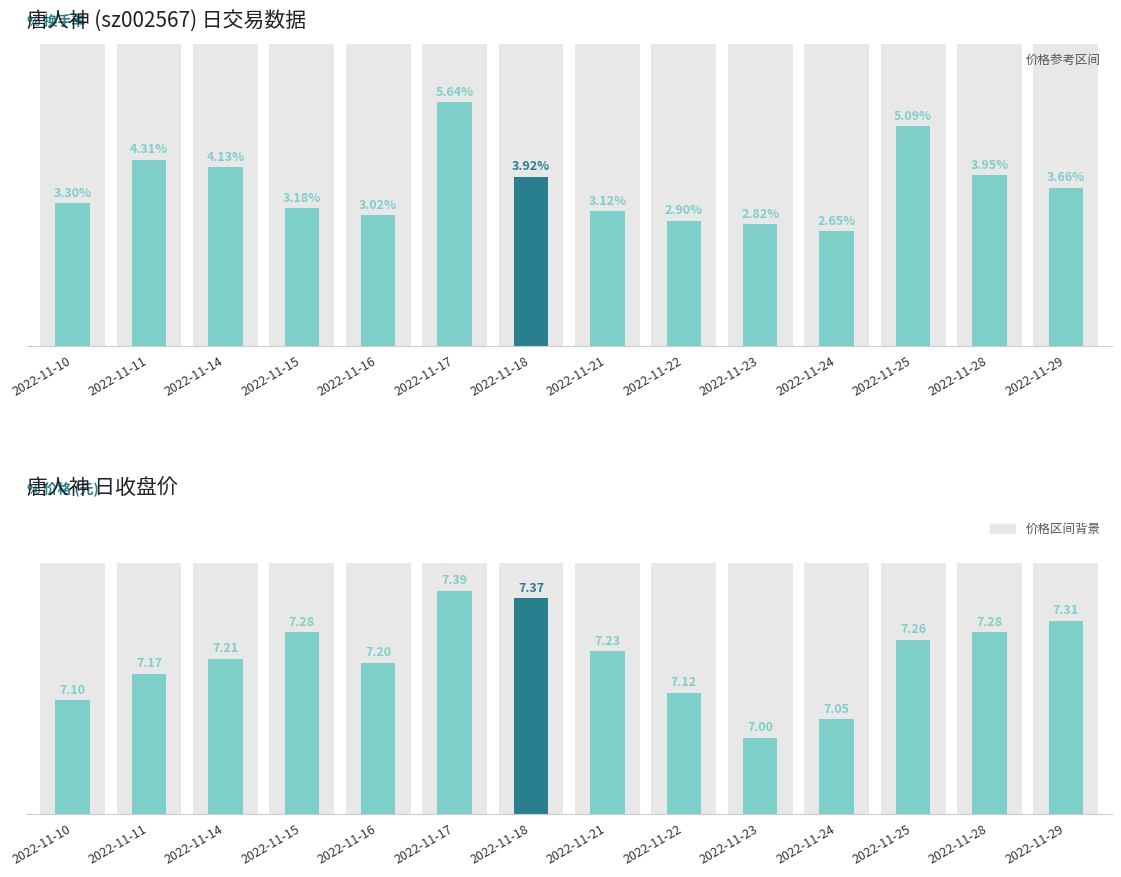

What is the highest value of the 换手率 series?

5.6